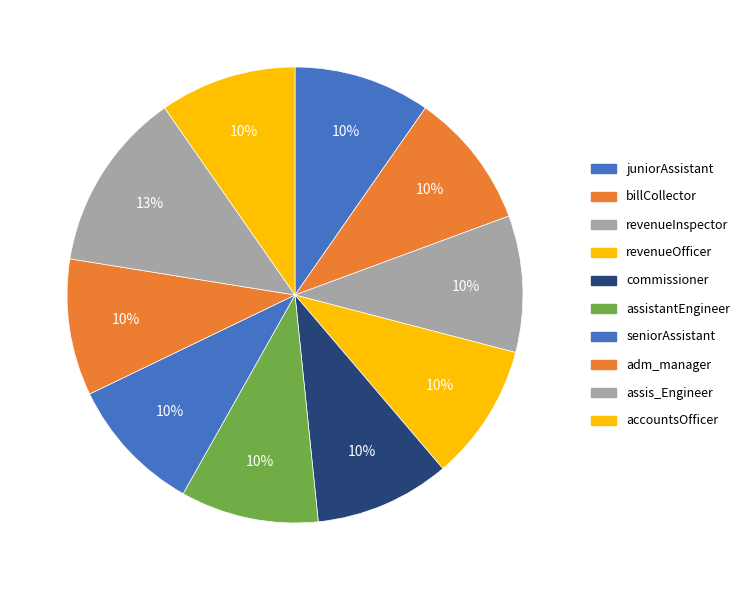

How many segments does this pie chart have?

10